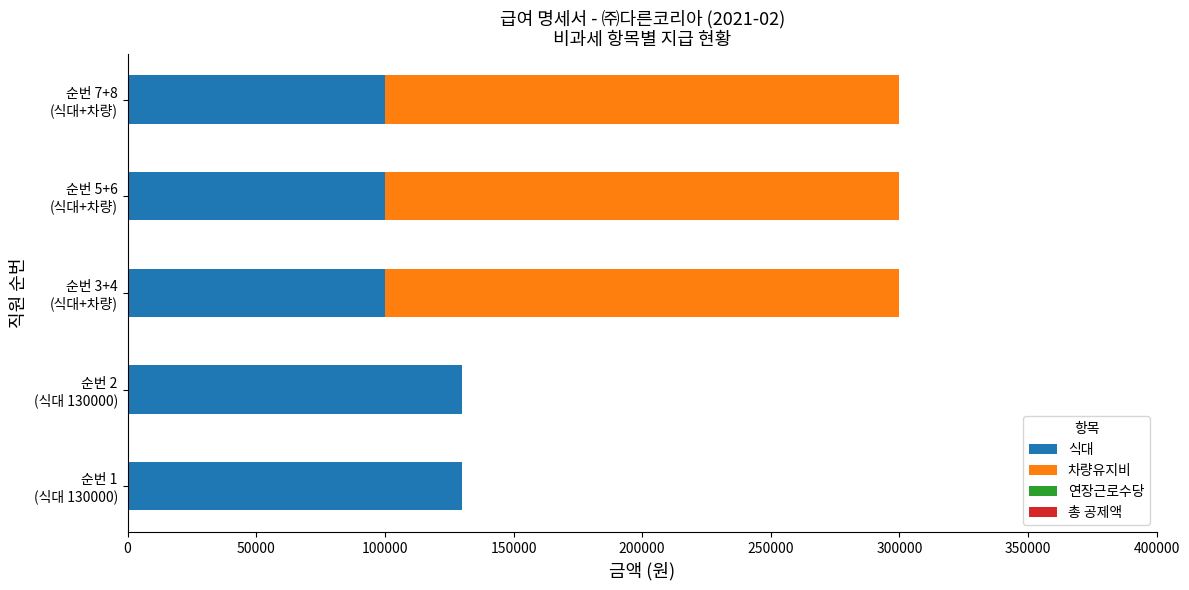

What is the highest value of the 식대 series?

130000